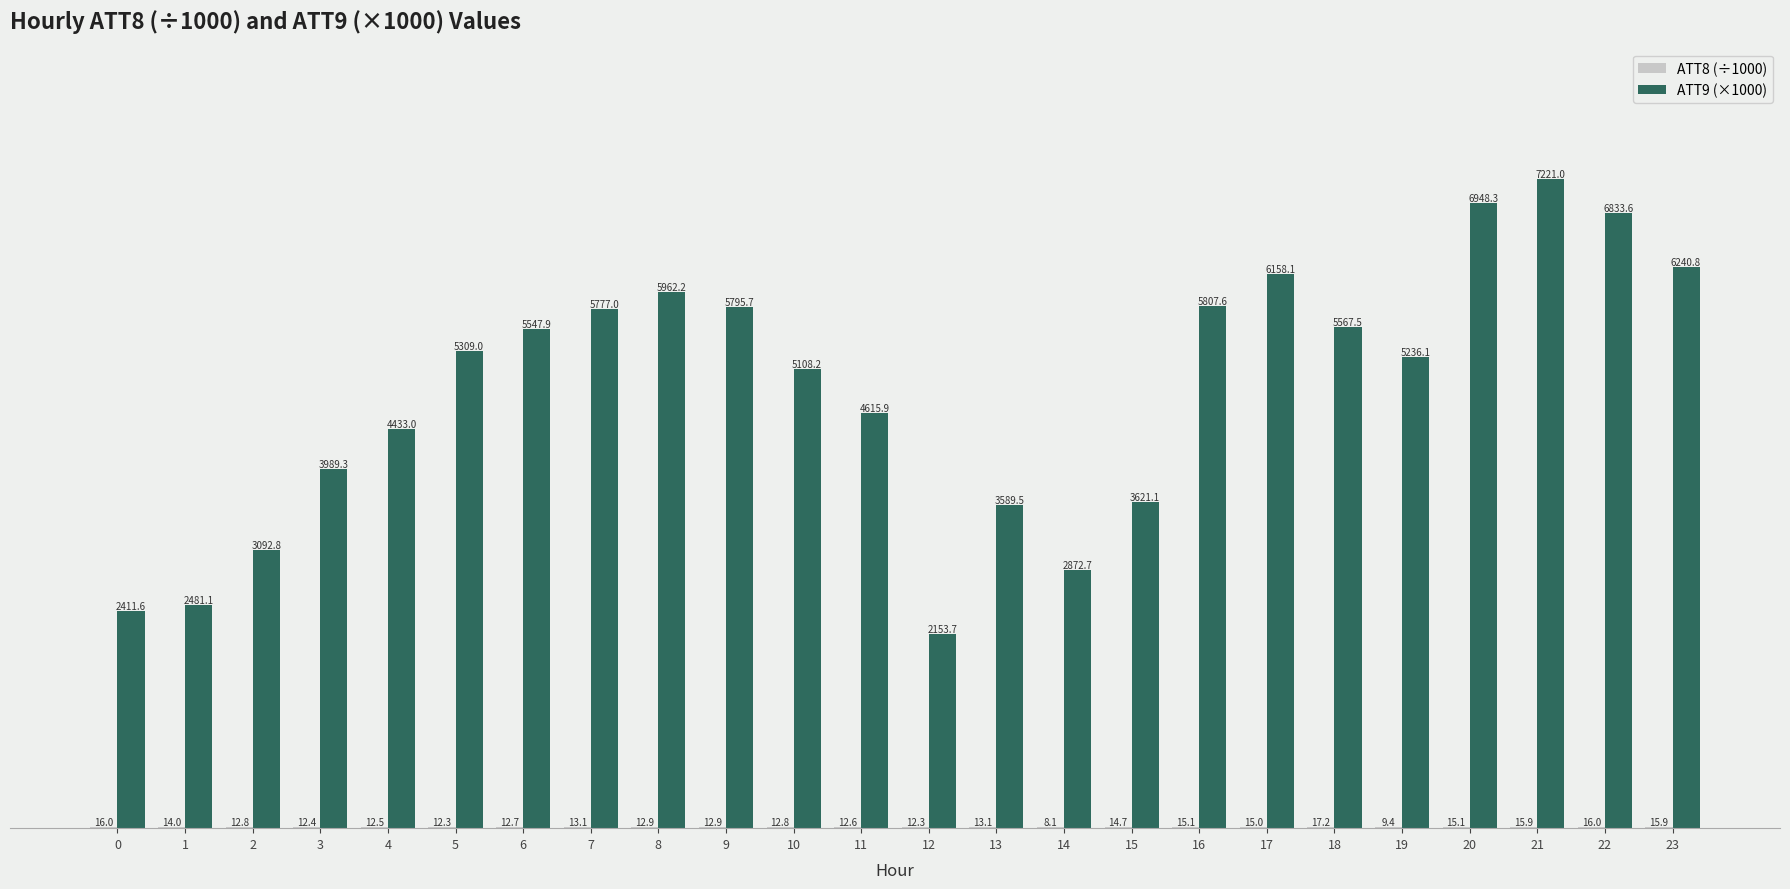

Is it true that ATT9 (×1000) equals 5087.0 at 14?

False